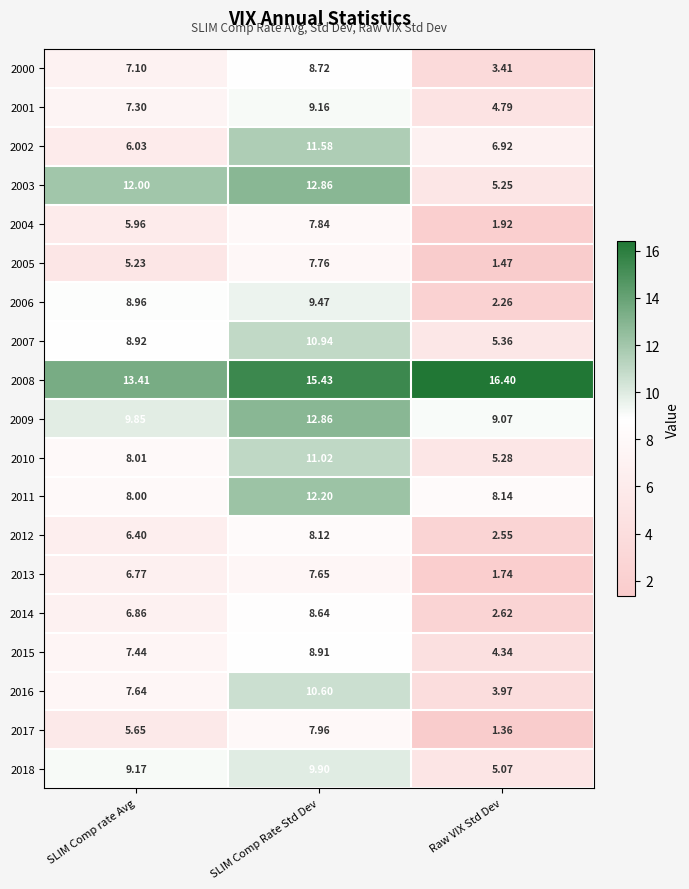

Is the value of 2014 at SLIM Comp rate Avg greater than the value of 2011 at SLIM Comp Rate Std Dev?

No